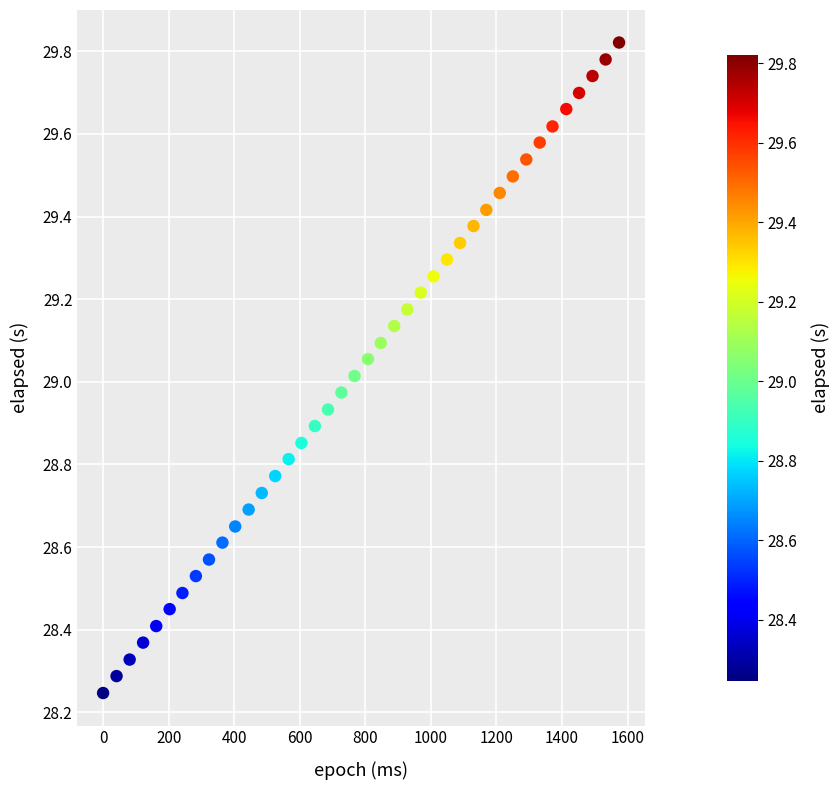

What is the range of Y values (max minus min)?

1.6